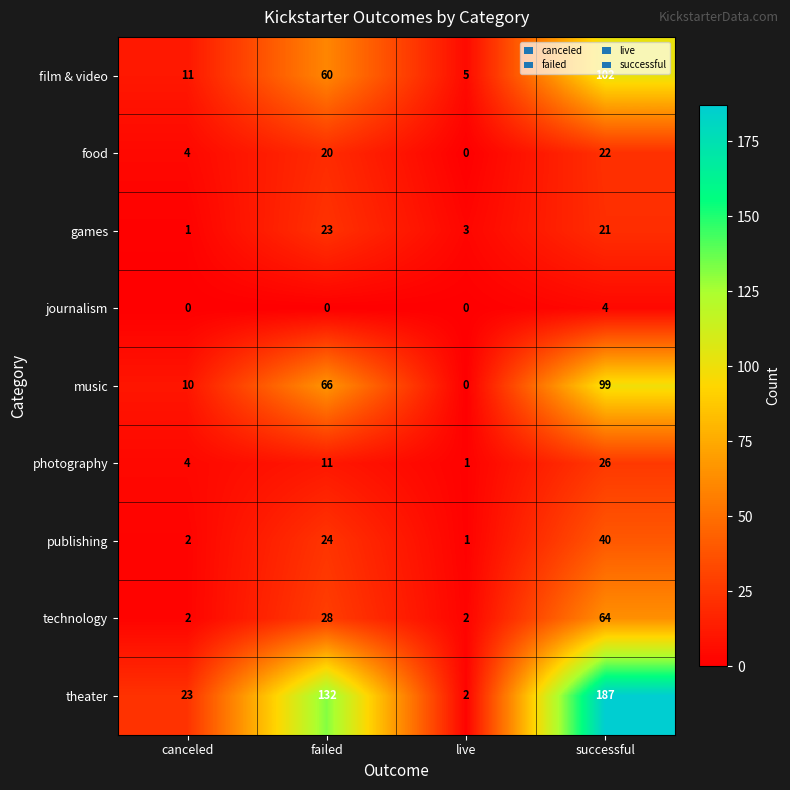

Is the value of publishing at successful greater than the value of photography at successful?

Yes